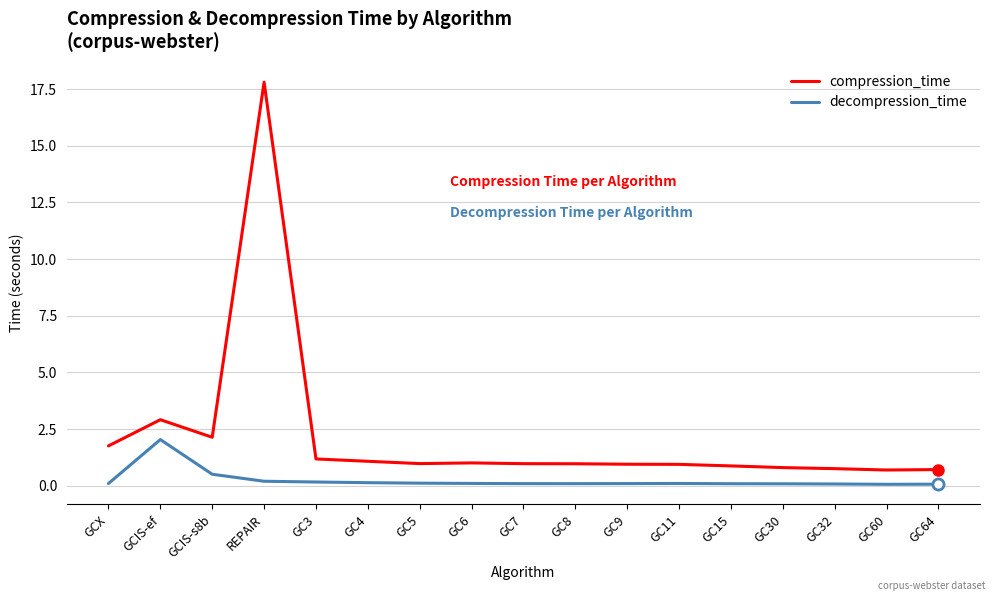

True or false: decompression_time has more than 1 points higher than both neighbors.

True